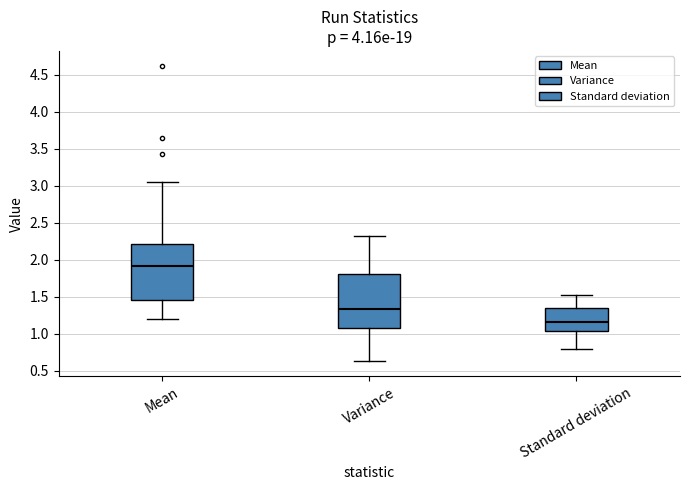

Where is the upper edge of the box for Variance on the y-axis? The values are not printed on the chart, so give them approximately, as read against the axis.

1.80